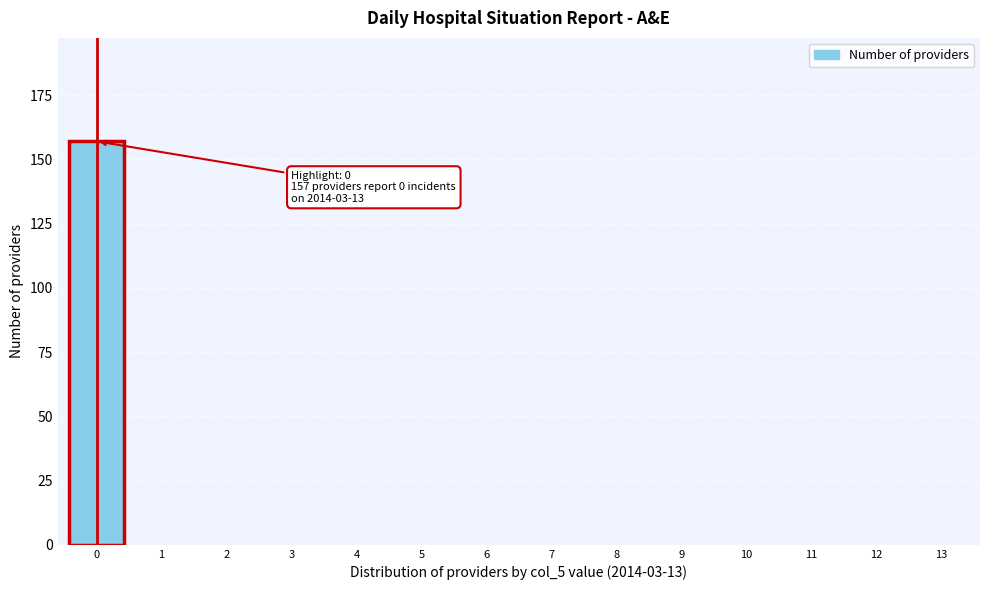

Reading right to left, what are all the values shown in this chart?

13=0	12=0	11=0	10=0	9=0	8=0	7=0	6=0	5=0	4=0	3=0	2=0	1=0	0=157